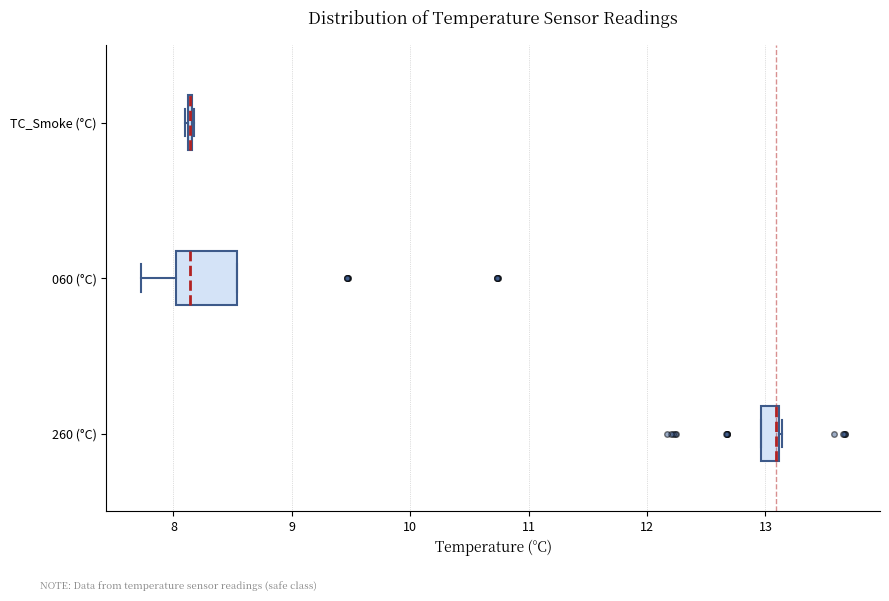

Reading bottom to top, read every box against the x-axis: the position of its median line, the range the box covers, and the ends of its whiskers. The values are not printed on the chart, so give them approximately, as read against the axis.

260 (°C): median 13.1 (drawn on the box's right edge), box 13.0 to 13.1, whiskers 13.0 to 13.1
060 (°C): median 8.1, box 8.0 to 8.5, whiskers 7.7 to 8.5
TC_Smoke (°C): box collapsed to a line at 8.1, whiskers 8.1 to 8.2